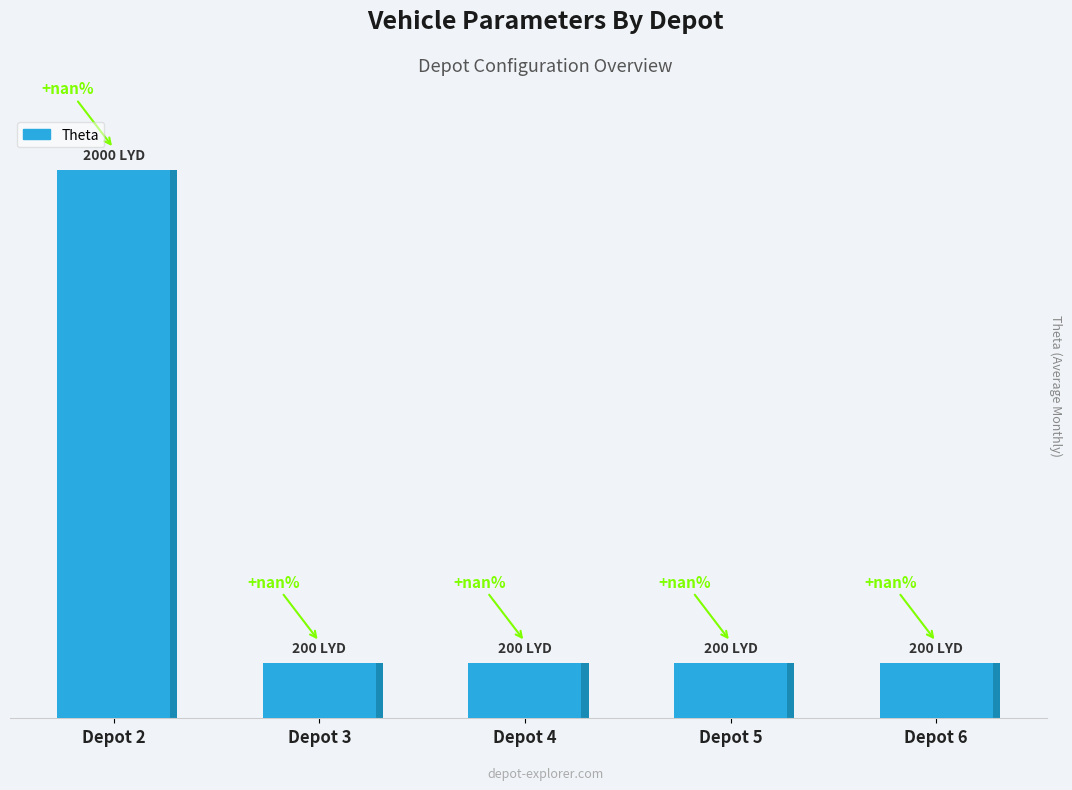

Read the Theta value at Depot 6.

200.0